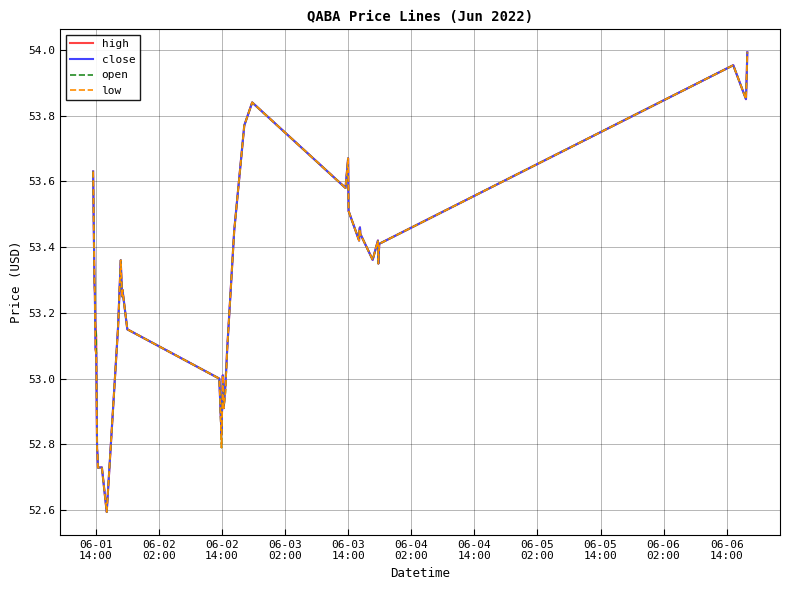

What is the minimum value for open?

52.6